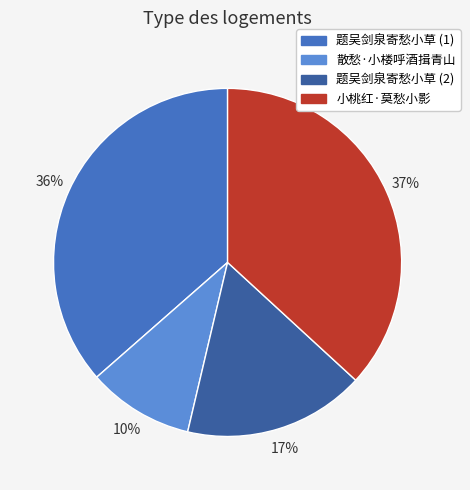

To the nearest percent, what is the difference between the largest and smallest slice percentages?

27%